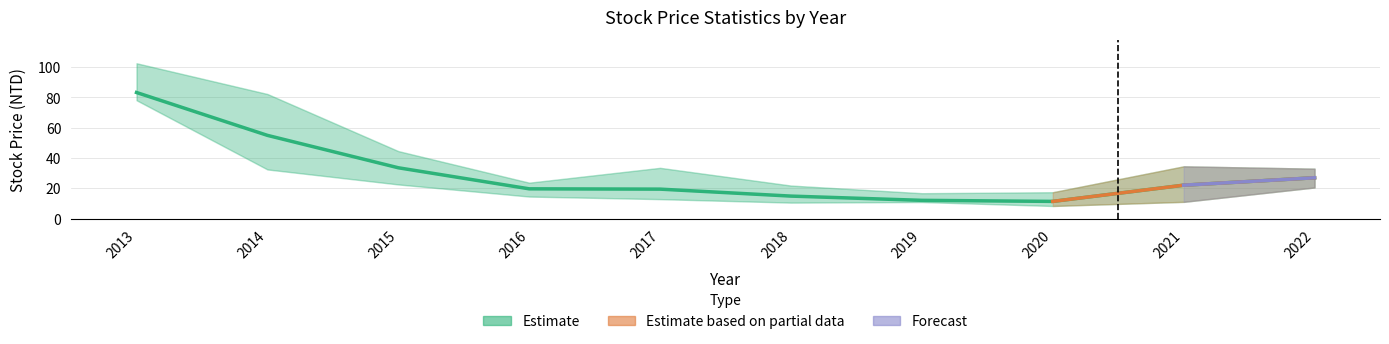

What is the spread (max minus min) of values at 2014?

49.8